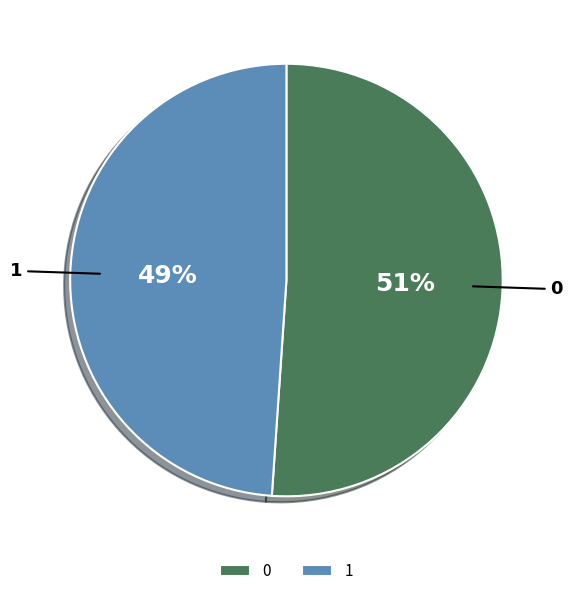

Is it true that 1 is 49% of the pie?

True